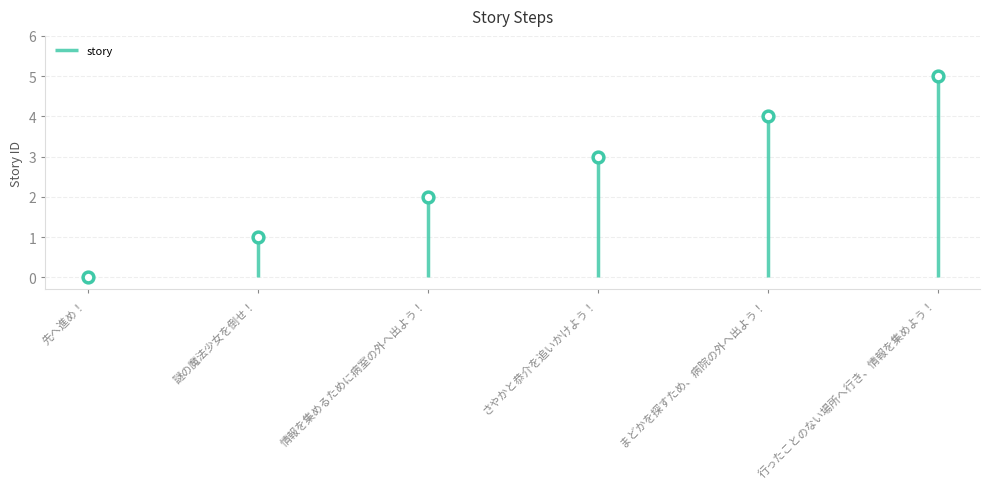

Between 先へ進め！ and 情報を集めるために病室の外へ出よう！, which is larger?

情報を集めるために病室の外へ出よう！